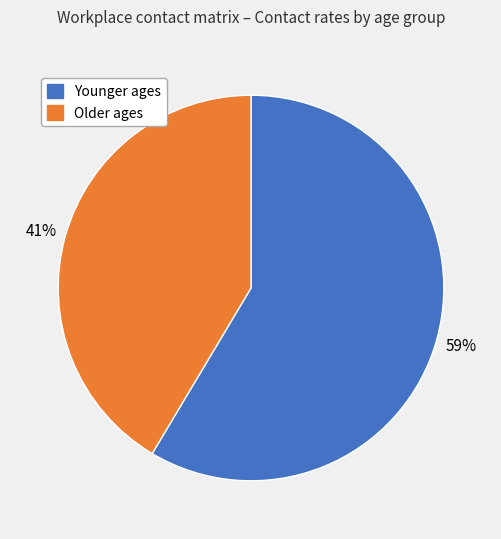

To the nearest percent, what is the average slice percentage?

50%